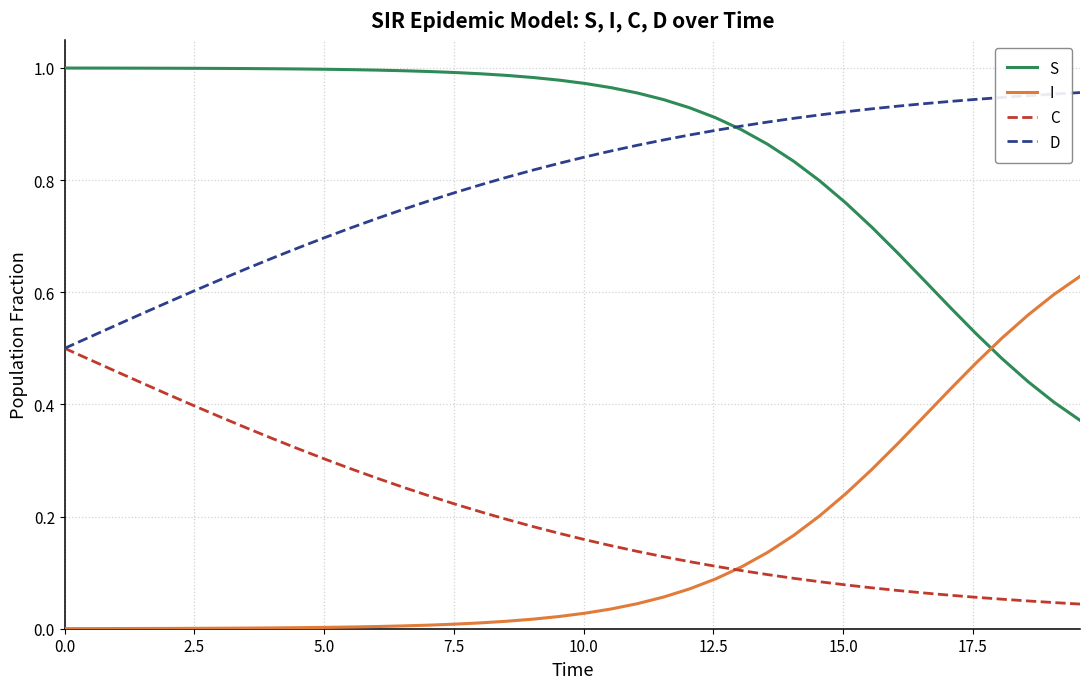

Count the number of categories in the chart.

40